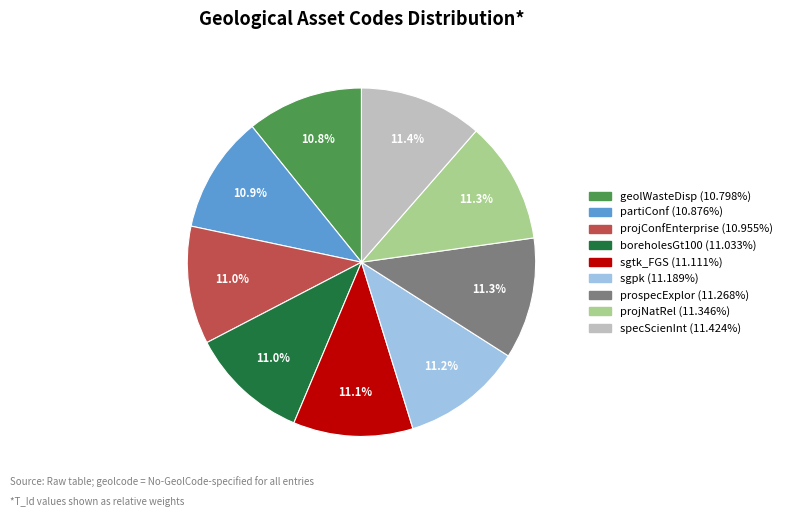

True or false: partiConf accounts for 11% of the total.

True